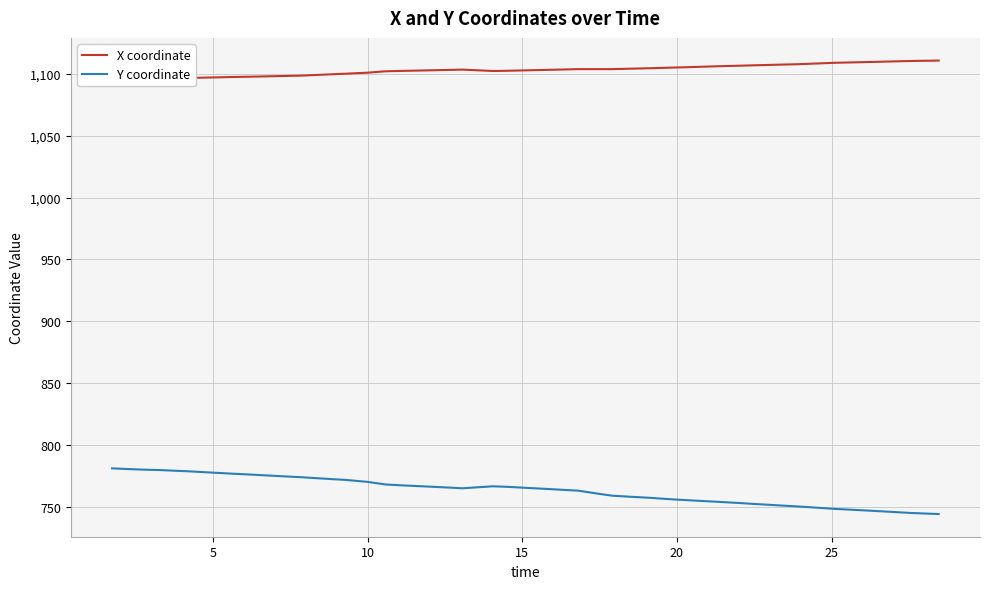

True or false: Y coordinate has more than 0 points higher than both neighbors.

True